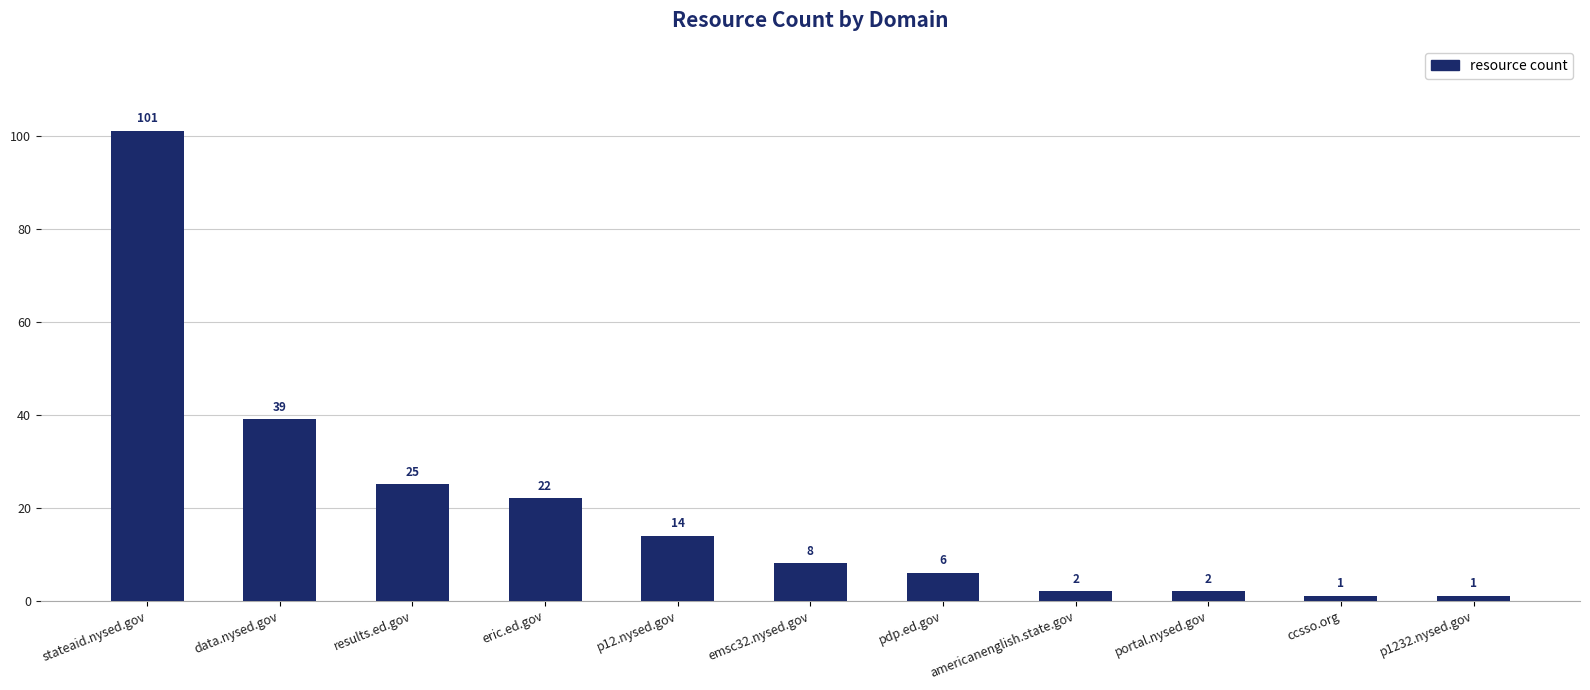

What is the difference between the values at portal.nysed.gov and data.nysed.gov?

37